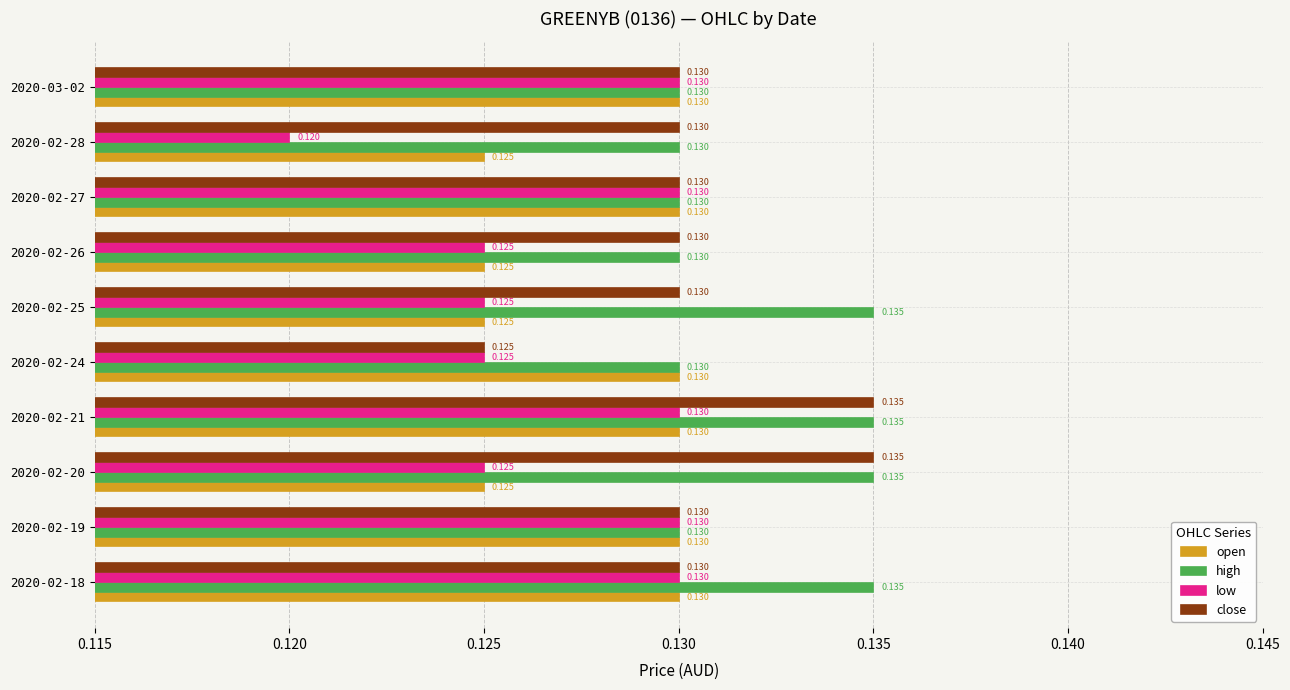

Which series has the largest range (max minus min)?

low